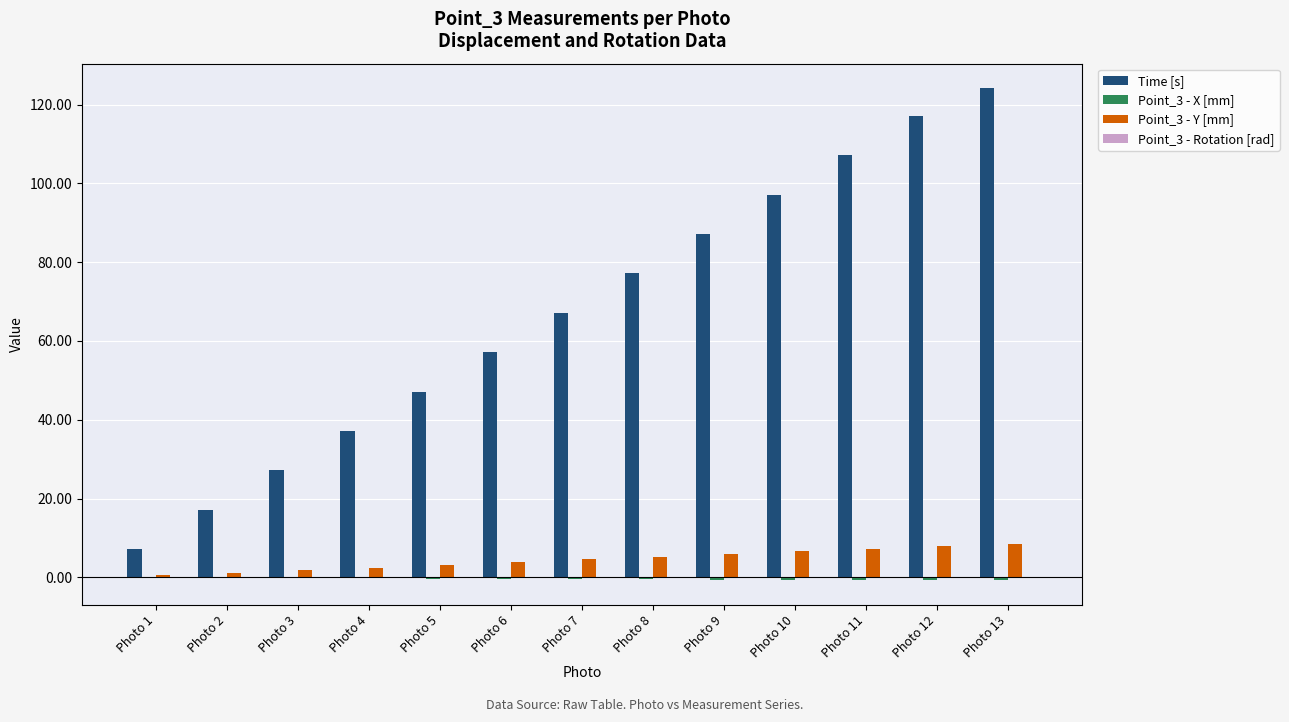

Which series has the largest total across all categories?

Time [s]